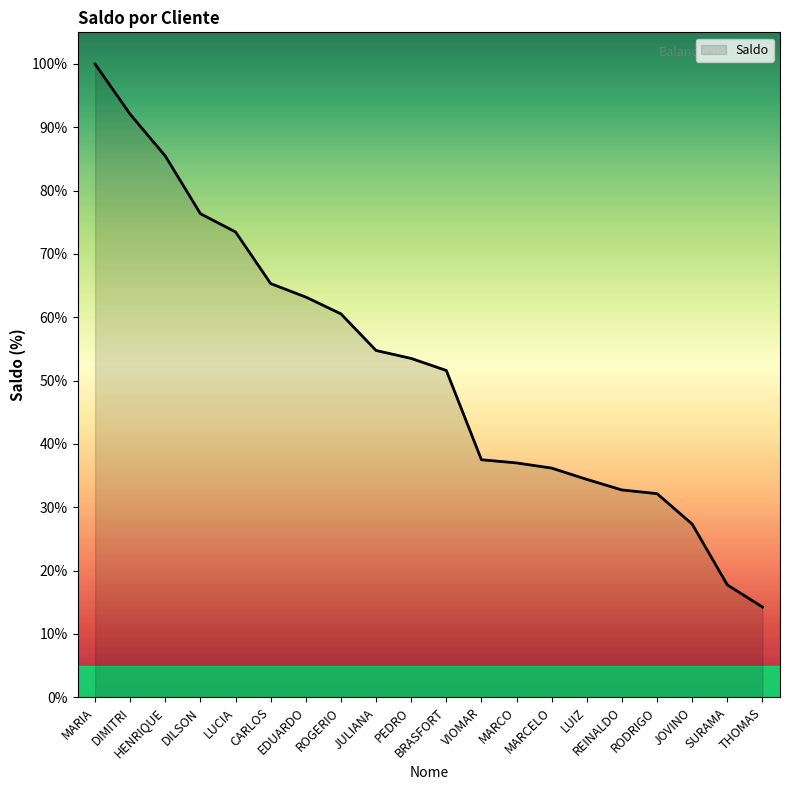

What is the sum of all values?

1045.5